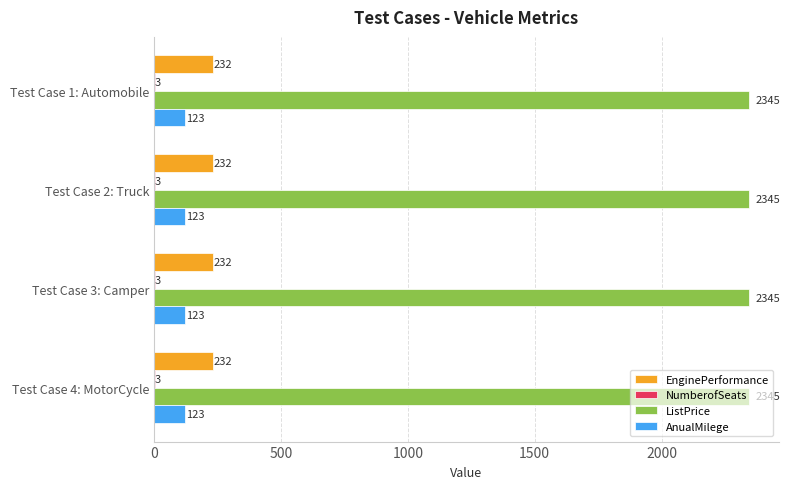

Is it true that AnualMilege equals 123 at Test Case 3: Camper?

True